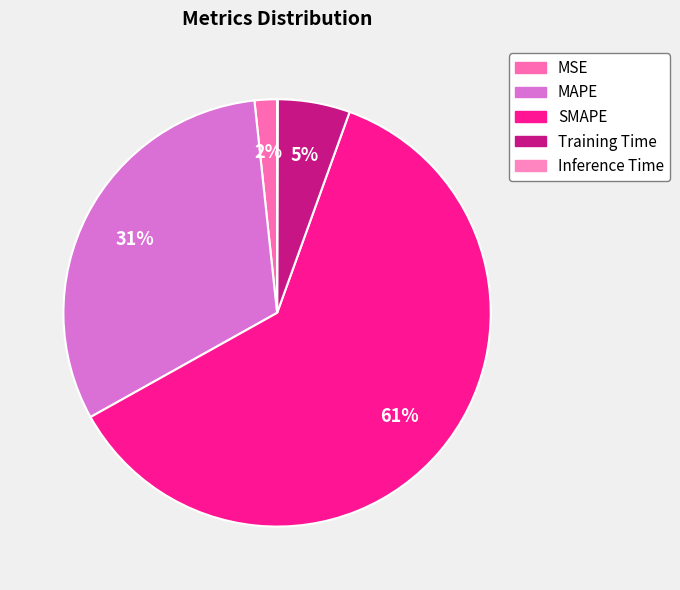

Rank the categories by value from lowest to highest.

Inference Time, MSE, Training Time, MAPE, SMAPE